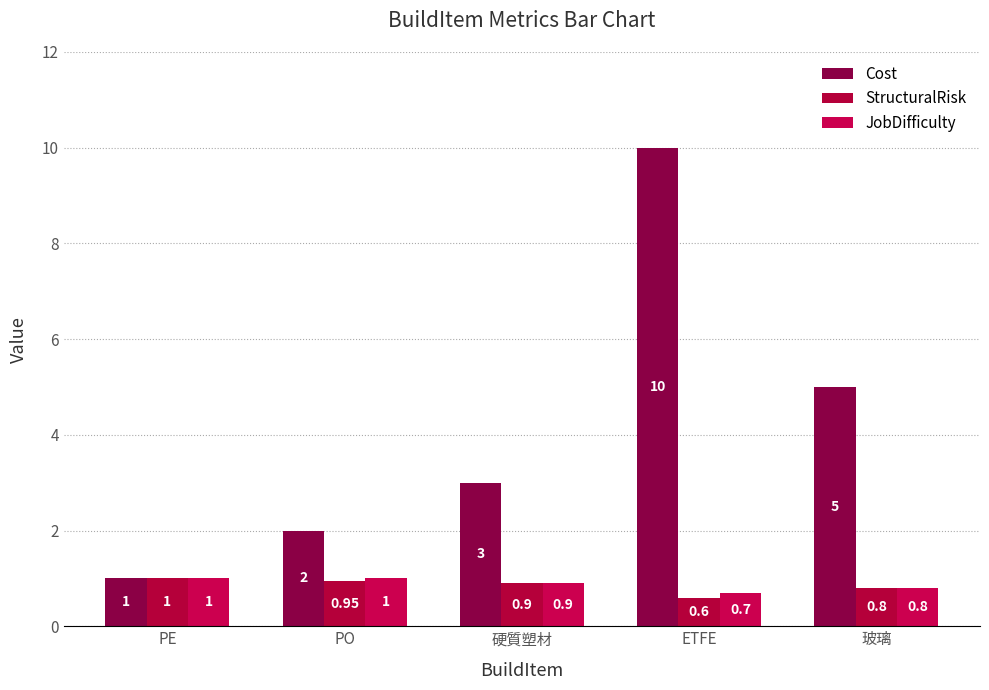

Which series has the widest spread of values?

Cost